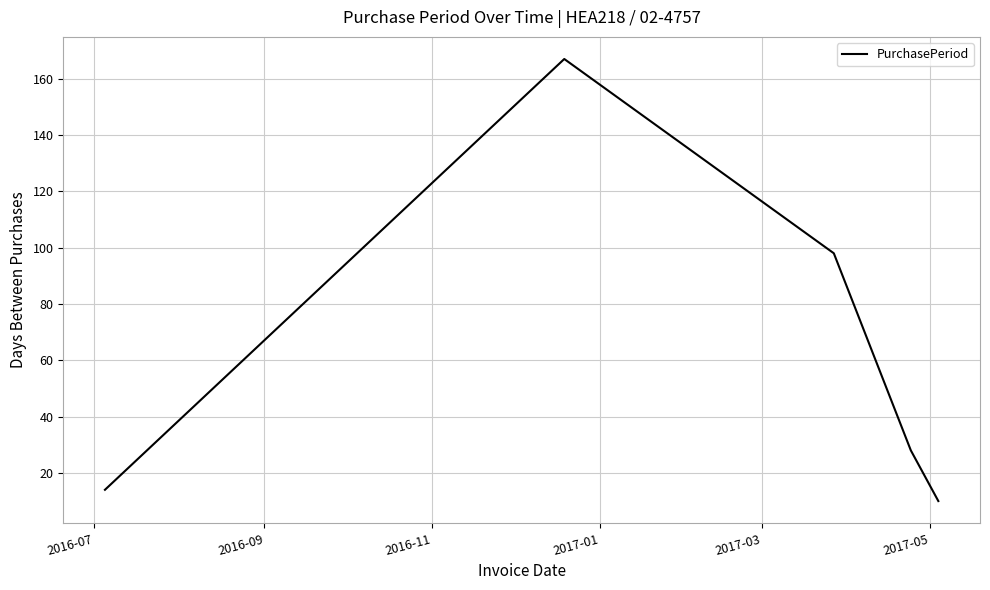

What is the difference between the maximum and minimum values?

157